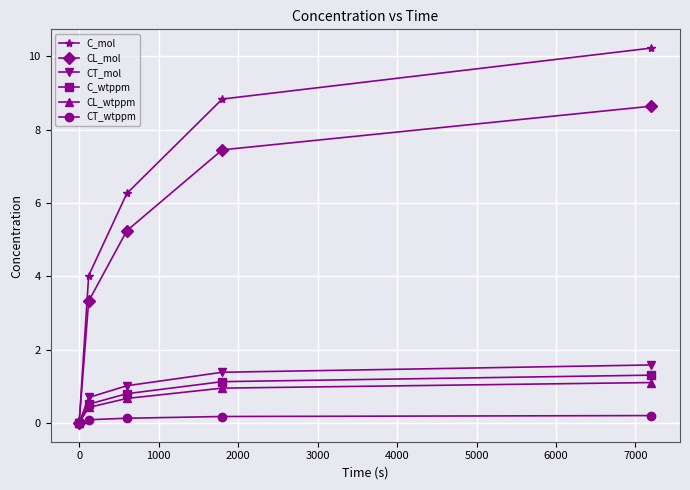

Which series has the widest spread of values?

C_mol